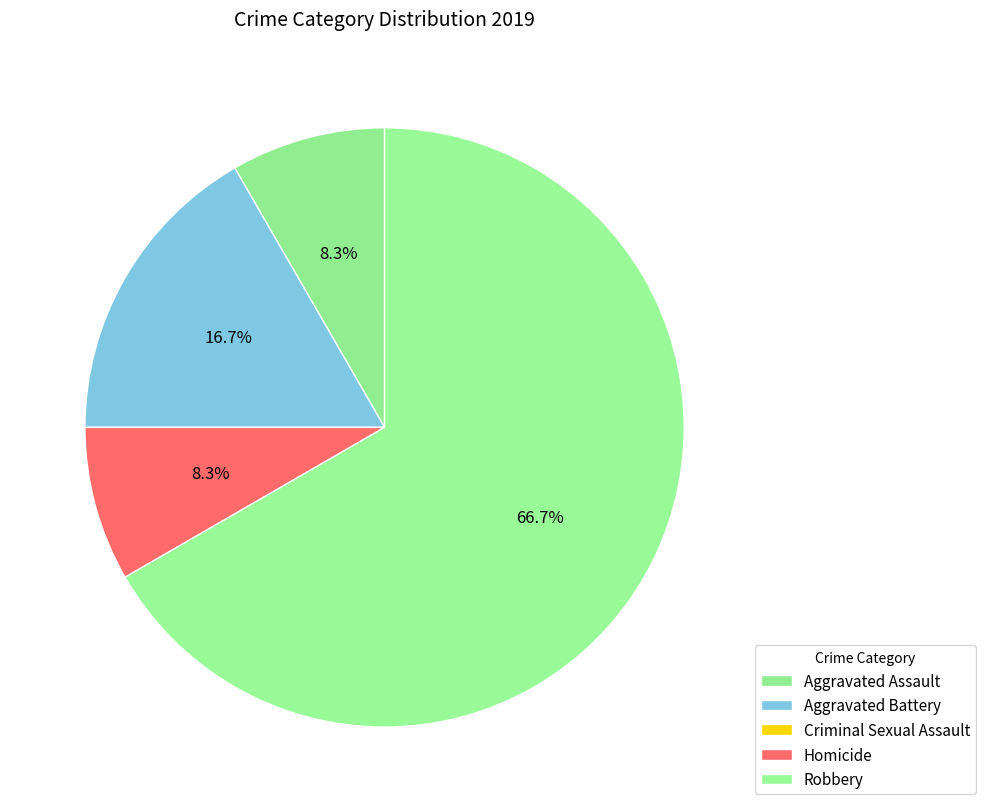

Count the number of slices in the pie.

5